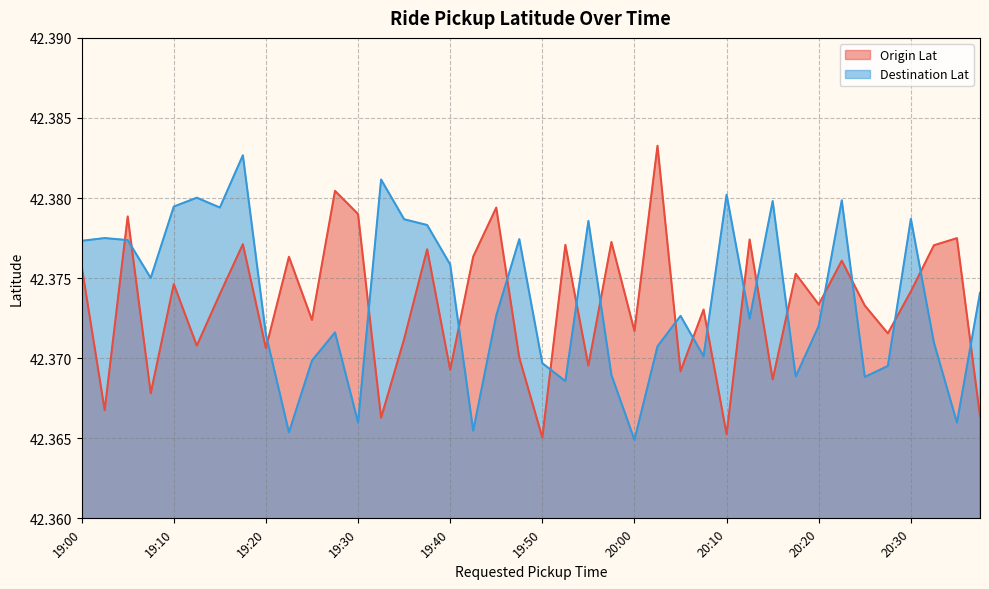

At which category is the sum across all series the highest?

19:15